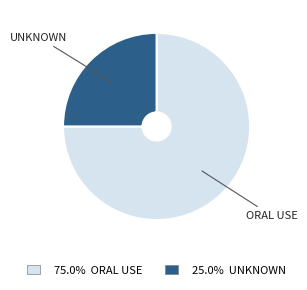

Is the sum of ORAL USE and UNKNOWN greater than half?

Yes